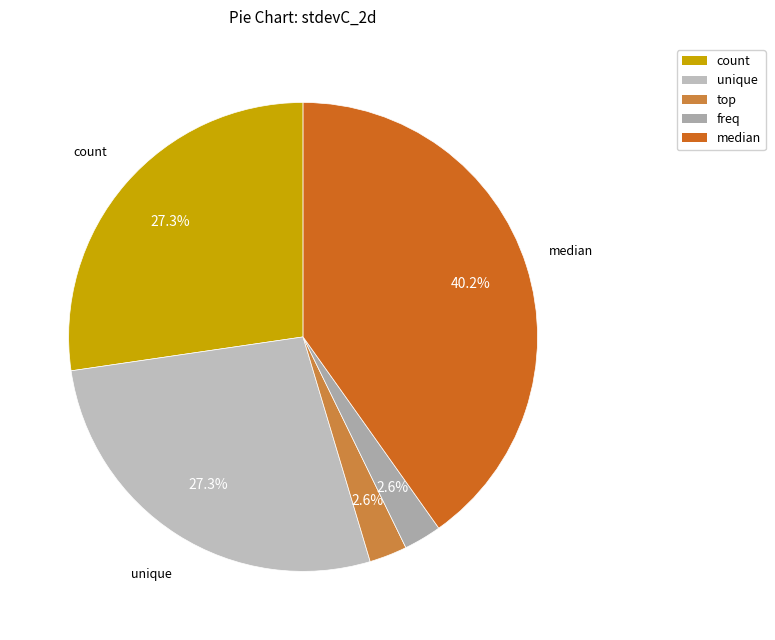

To the nearest percent, what portion does median represent?

40%